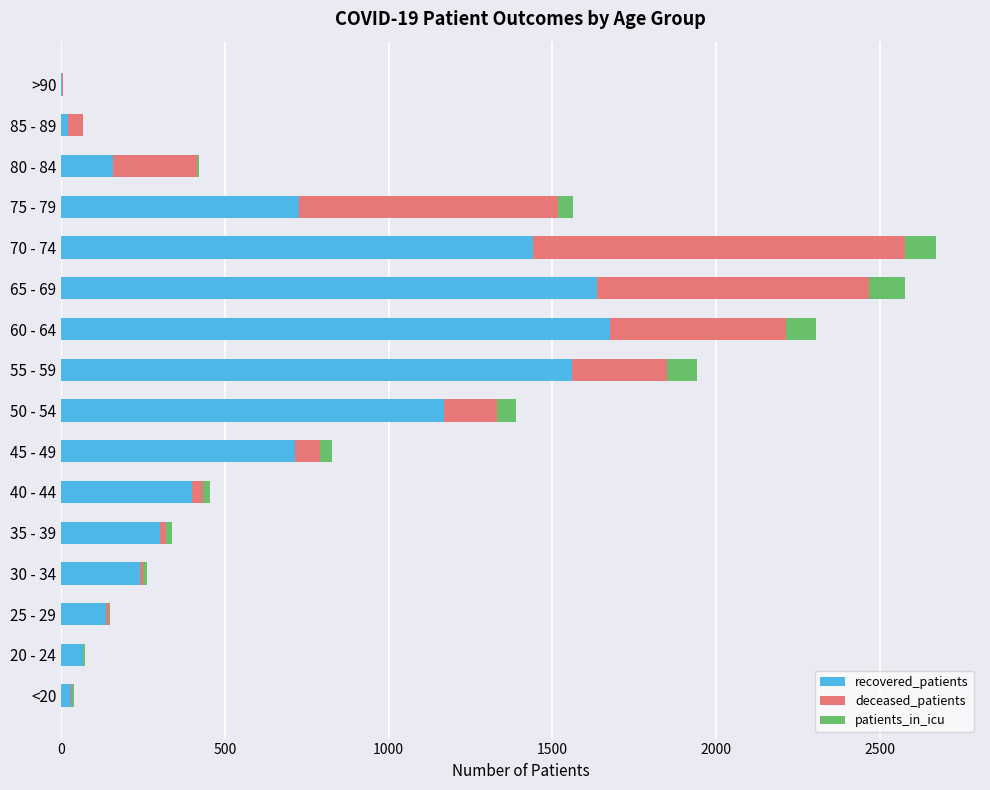

How many data points does each series have?

16